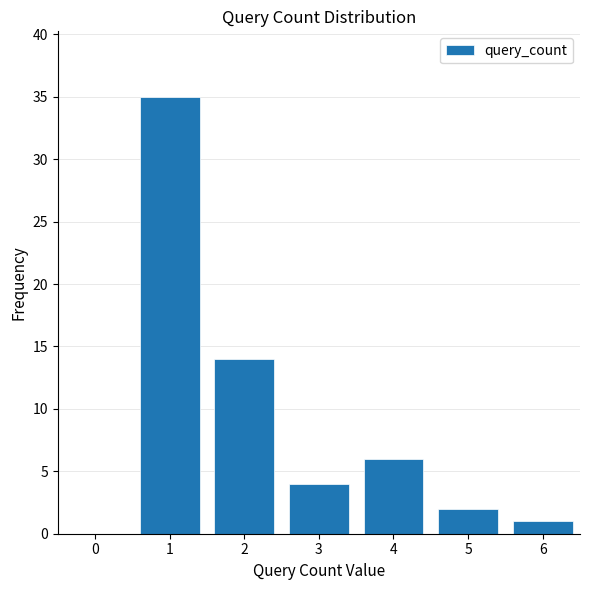

Reading left to right, list all the values displayed in this chart.

0=0	1=35	2=14	3=4	4=6	5=2	6=1